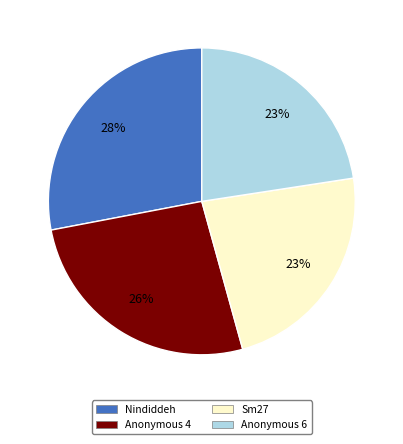

Which slice is the largest?

Nindiddeh